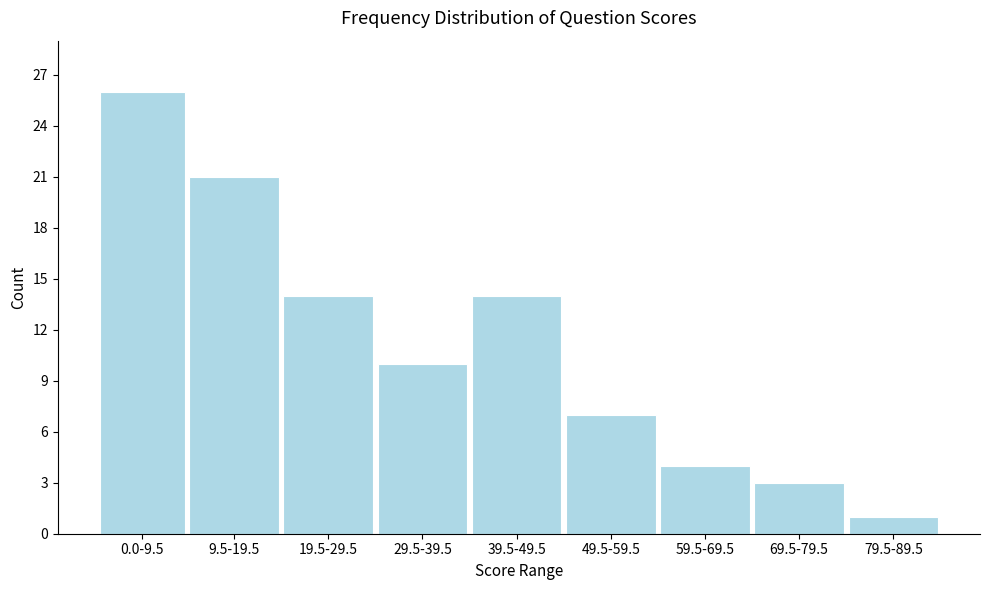

Reading left to right, extract all data points from this chart.

0.0-9.5=26	9.5-19.5=21	19.5-29.5=14	29.5-39.5=10	39.5-49.5=14	49.5-59.5=7	59.5-69.5=4	69.5-79.5=3	79.5-89.5=1